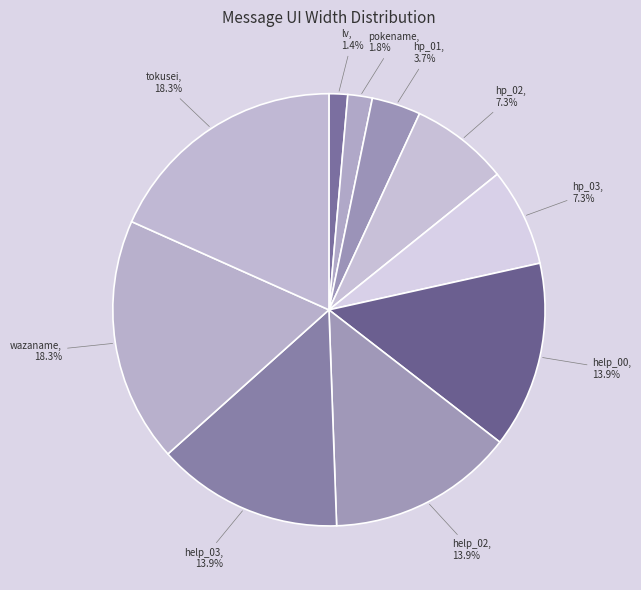

How many slices are in this pie chart?

10